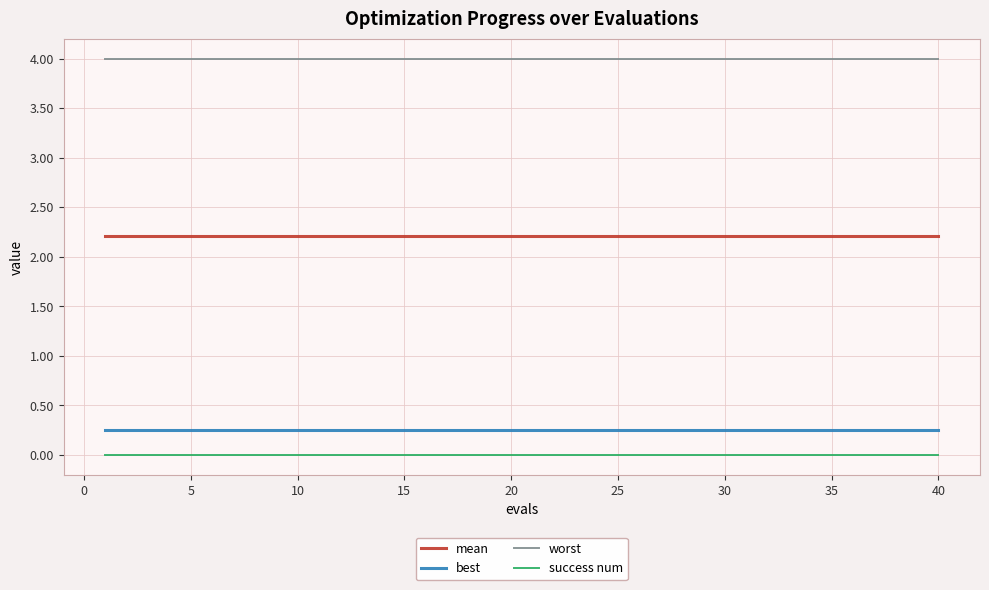

What is the maximum value shown in the chart?

4.0